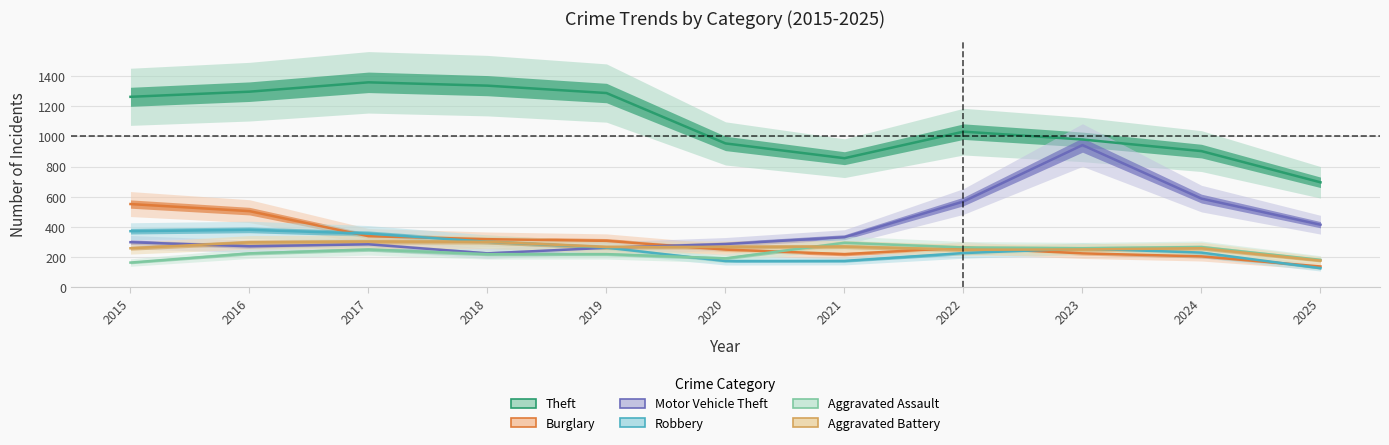

What is the value of the Aggravated Assault point at the 3rd from the left?

251